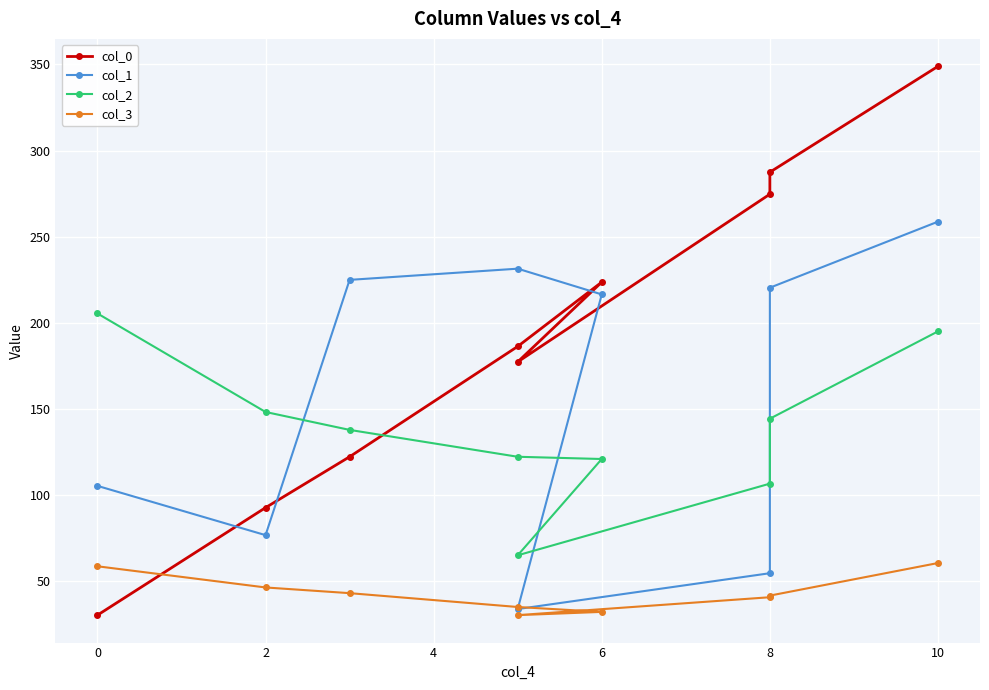

The col_1 series shows 34.5 at 0. True or false?

False